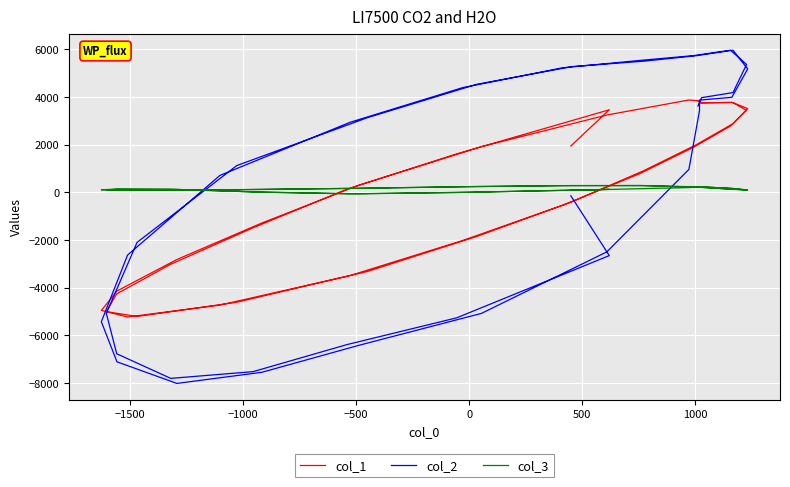

What is the sum of all col_2 values?

7995